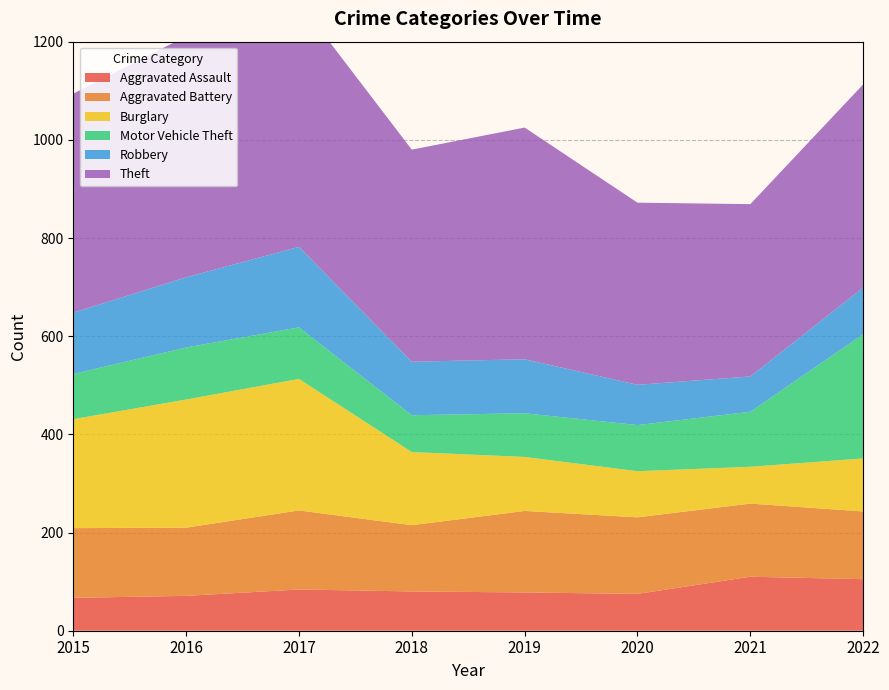

Reading right to left, extract all data points from this chart.

Aggravated Assault: 2022=105	2021=110	2020=75	2019=78	2018=80	2017=84	2016=71	2015=67
Aggravated Battery: 2022=138	2021=149	2020=156	2019=166	2018=135	2017=161	2016=139	2015=142
Burglary: 2022=108	2021=75	2020=94	2019=110	2018=149	2017=268	2016=261	2015=222
Motor Vehicle Theft: 2022=253	2021=112	2020=94	2019=89	2018=75	2017=105	2016=106	2015=92
Robbery: 2022=95	2021=72	2020=82	2019=110	2018=109	2017=164	2016=143	2015=125
Theft: 2022=414	2021=351	2020=371	2019=472	2018=432	2017=499	2016=491	2015=446